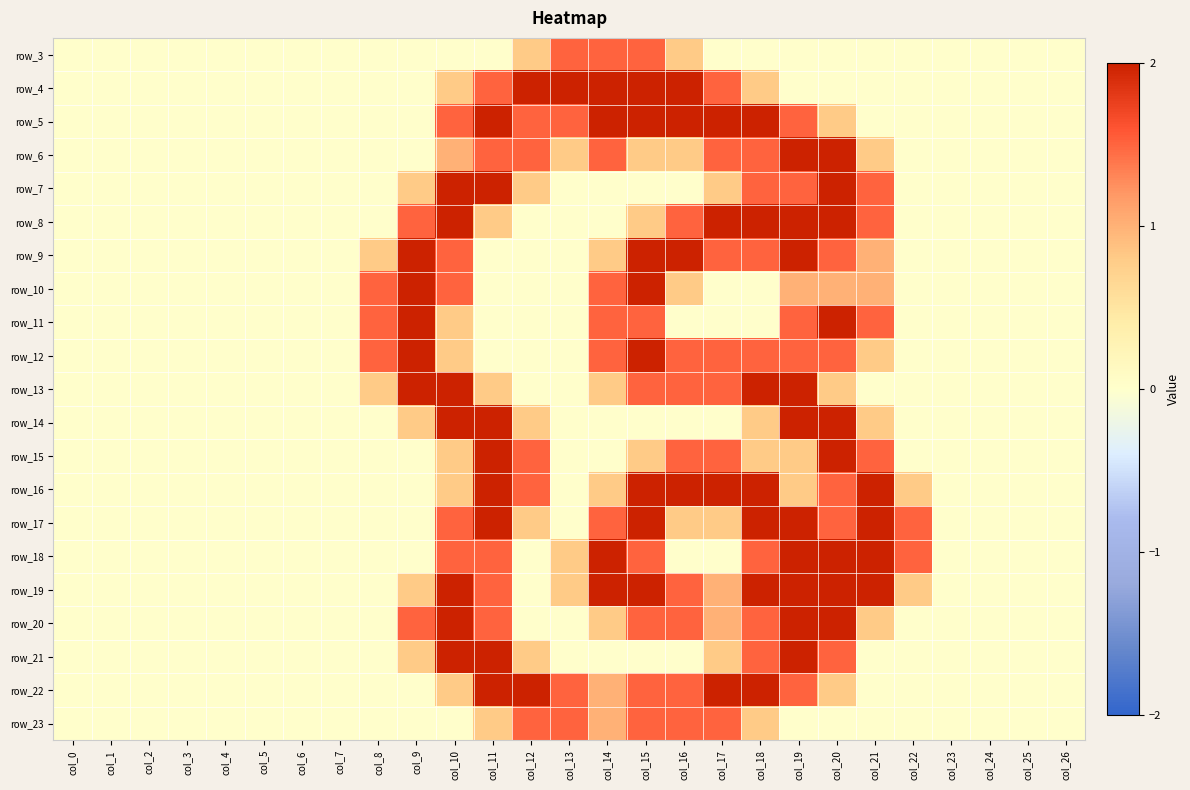

What is the difference between the highest and lowest values at col_8?

1.5